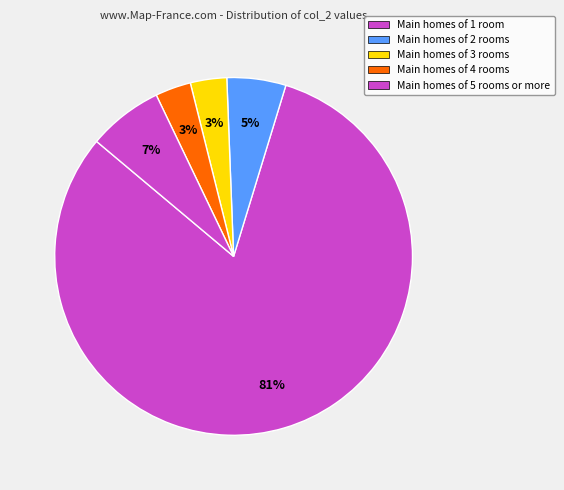

How many segments does this pie chart have?

5